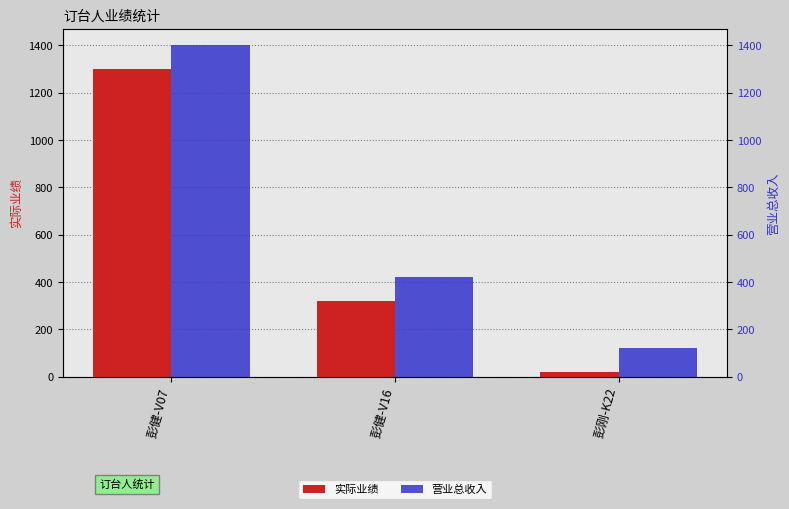

The value of 营业总收入 at 彭健-V07 is 2057. True or false?

False